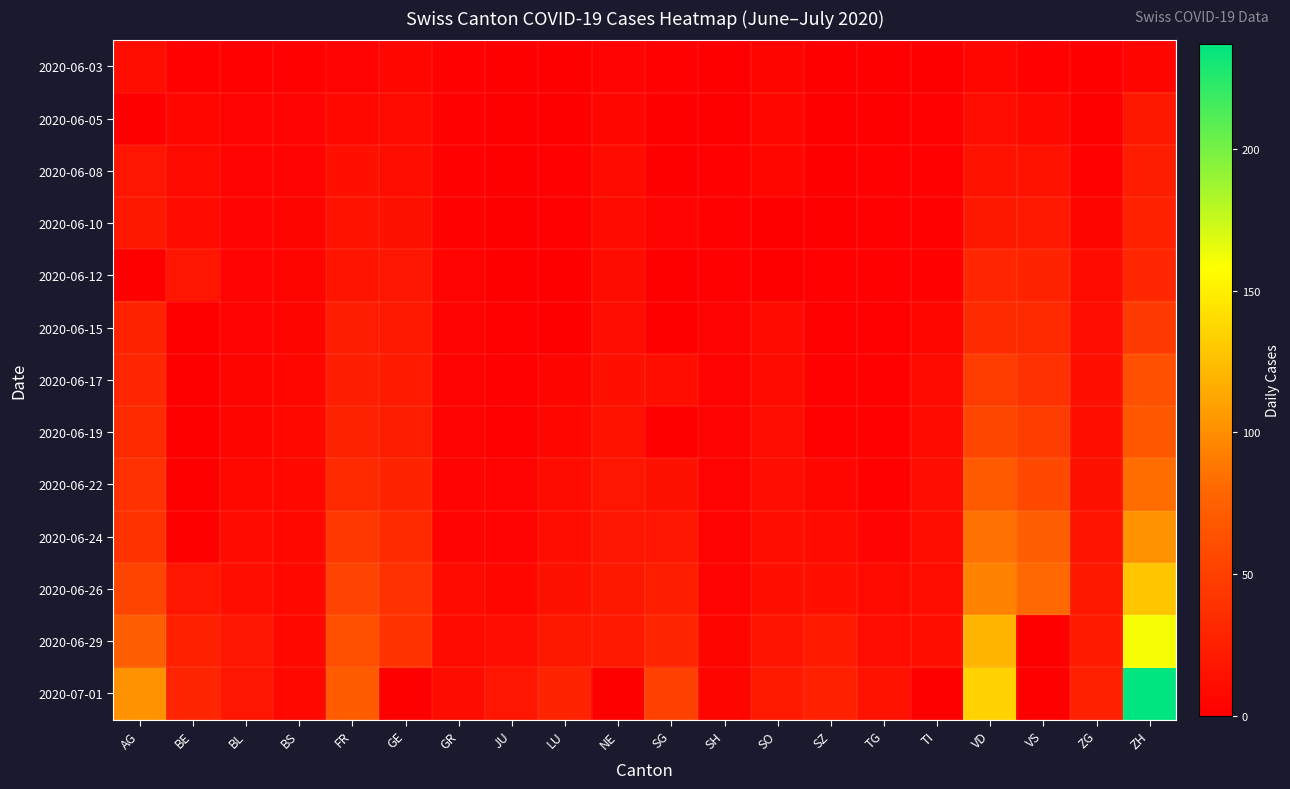

Reading right to left, what are all the values shown in this chart?

2020-06-03: ZH=5	ZG=0	VS=2	VD=6	TI=0	TG=0	SZ=0	SO=5	SH=0	SG=1	NE=4	LU=0	JU=0	GR=1	GE=6	FR=3	BS=1	BL=2	BE=2	AG=12
2020-06-05: ZH=19	ZG=0	VS=7	VD=11	TI=1	TG=0	SZ=0	SO=6	SH=0	SG=0	NE=6	LU=0	JU=0	GR=1	GE=8	FR=7	BS=4	BL=3	BE=6	AG=0
2020-06-08: ZH=23	ZG=1	VS=15	VD=15	TI=1	TG=1	SZ=0	SO=6	SH=1	SG=0	NE=9	LU=1	JU=0	GR=1	GE=12	FR=13	BS=4	BL=3	BE=8	AG=17
2020-06-10: ZH=26	ZG=5	VS=20	VD=19	TI=1	TG=1	SZ=0	SO=0	SH=1	SG=3	NE=9	LU=1	JU=0	GR=2	GE=14	FR=15	BS=5	BL=4	BE=9	AG=19
2020-06-12: ZH=30	ZG=9	VS=28	VD=30	TI=2	TG=1	SZ=1	SO=0	SH=1	SG=0	NE=10	LU=0	JU=0	GR=3	GE=18	FR=16	BS=5	BL=4	BE=17	AG=0
2020-06-15: ZH=45	ZG=11	VS=32	VD=34	TI=6	TG=1	SZ=1	SO=8	SH=3	SG=0	NE=11	LU=0	JU=1	GR=3	GE=20	FR=22	BS=5	BL=4	BE=0	AG=28
2020-06-17: ZH=62	ZG=13	VS=38	VD=47	TI=8	TG=2	SZ=1	SO=9	SH=3	SG=12	NE=13	LU=5	JU=1	GR=3	GE=21	FR=24	BS=6	BL=5	BE=0	AG=30
2020-06-19: ZH=68	ZG=13	VS=47	VD=55	TI=9	TG=2	SZ=2	SO=11	SH=3	SG=0	NE=15	LU=6	JU=1	GR=3	GE=23	FR=27	BS=7	BL=5	BE=0	AG=34
2020-06-22: ZH=83	ZG=14	VS=57	VD=70	TI=11	TG=2	SZ=6	SO=11	SH=3	SG=14	NE=17	LU=10	JU=3	GR=4	GE=28	FR=32	BS=7	BL=7	BE=0	AG=38
2020-06-24: ZH=103	ZG=16	VS=73	VD=85	TI=12	TG=4	SZ=9	SO=12	SH=3	SG=17	NE=18	LU=12	JU=3	GR=4	GE=33	FR=44	BS=7	BL=9	BE=0	AG=40
2020-06-26: ZH=129	ZG=19	VS=80	VD=94	TI=12	TG=8	SZ=13	SO=13	SH=3	SG=23	NE=19	LU=14	JU=6	GR=9	GE=38	FR=52	BS=7	BL=12	BE=18	AG=53
2020-06-29: ZH=161	ZG=21	VS=0	VD=120	TI=13	TG=11	SZ=21	SO=16	SH=5	SG=29	NE=20	LU=19	JU=11	GR=9	GE=39	FR=61	BS=7	BL=17	BE=25	AG=73
2020-07-01: ZH=237	ZG=25	VS=0	VD=135	TI=0	TG=15	SZ=25	SO=21	SH=5	SG=51	NE=0	LU=28	JU=17	GR=10	GE=0	FR=72	BS=7	BL=18	BE=29	AG=102